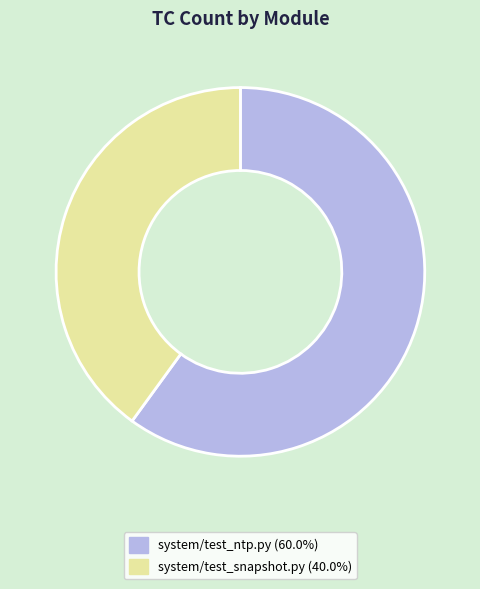

What is the ratio of the value at system/test_snapshot.py to the value at system/test_ntp.py?

0.7